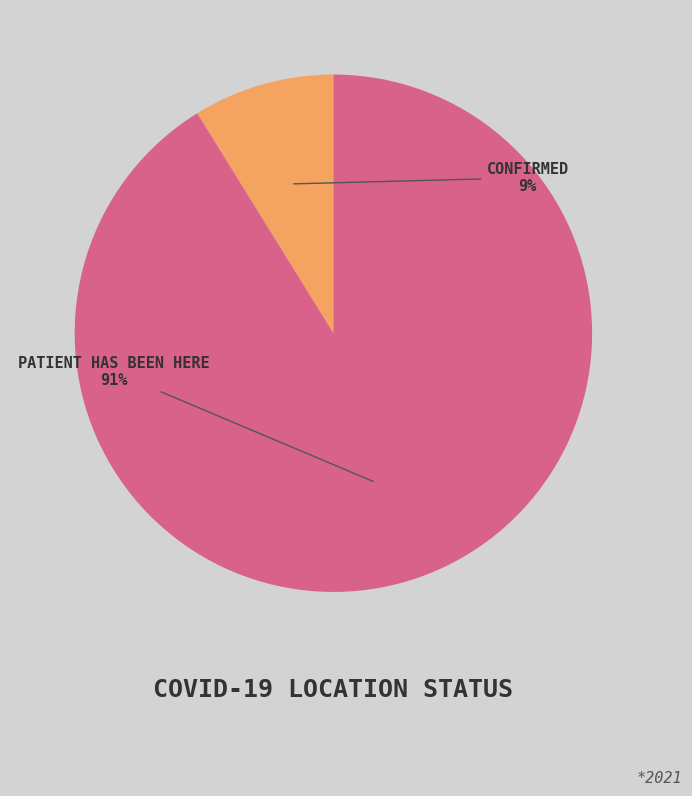

To the nearest percent, what is the difference between the largest and smallest slice percentages?

82%